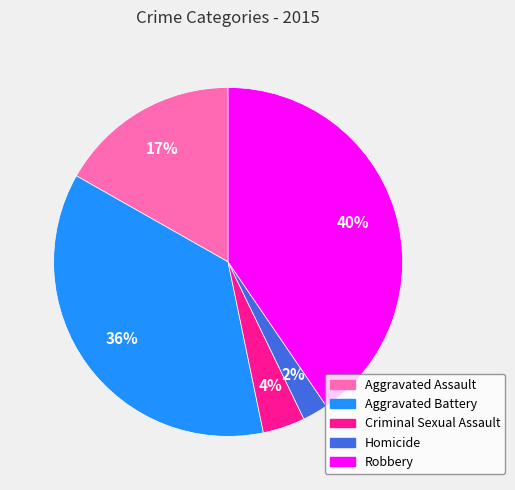

Does Aggravated Battery represent more than half of the total?

No